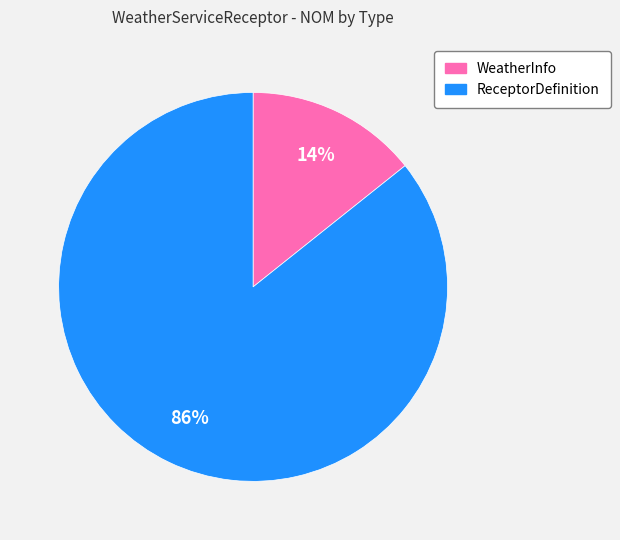

Count the number of slices in the pie.

2